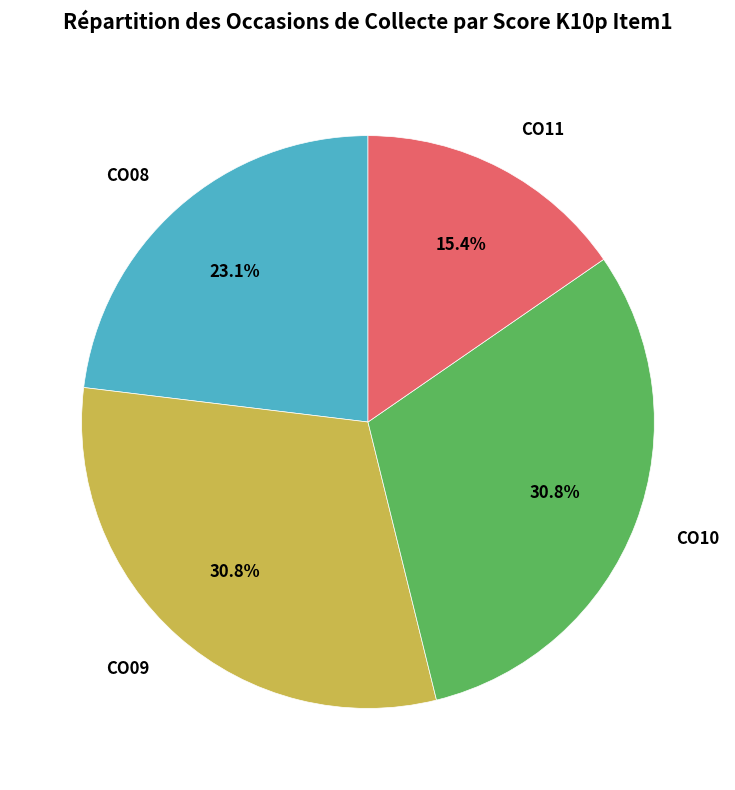

Does CO08 represent more than half of the total?

No